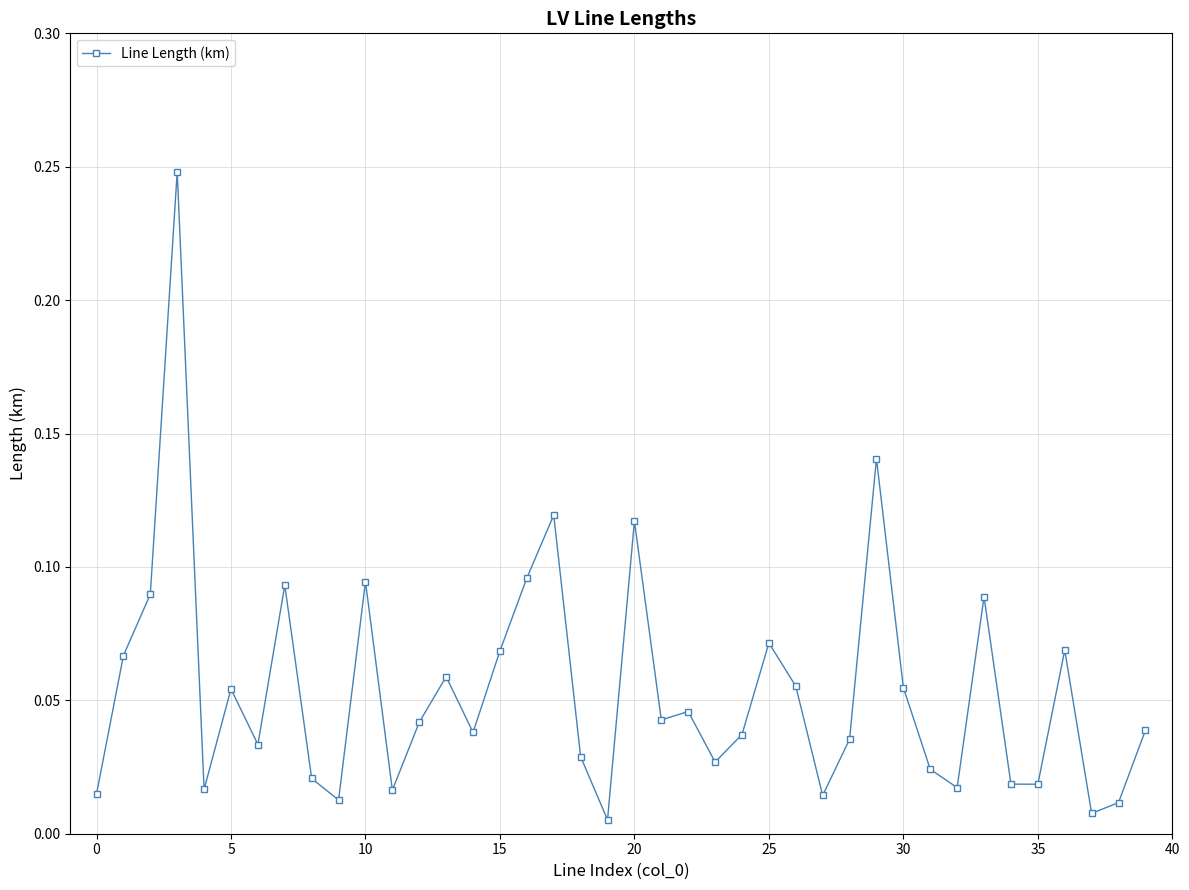

What is the sum of all values?

2.2